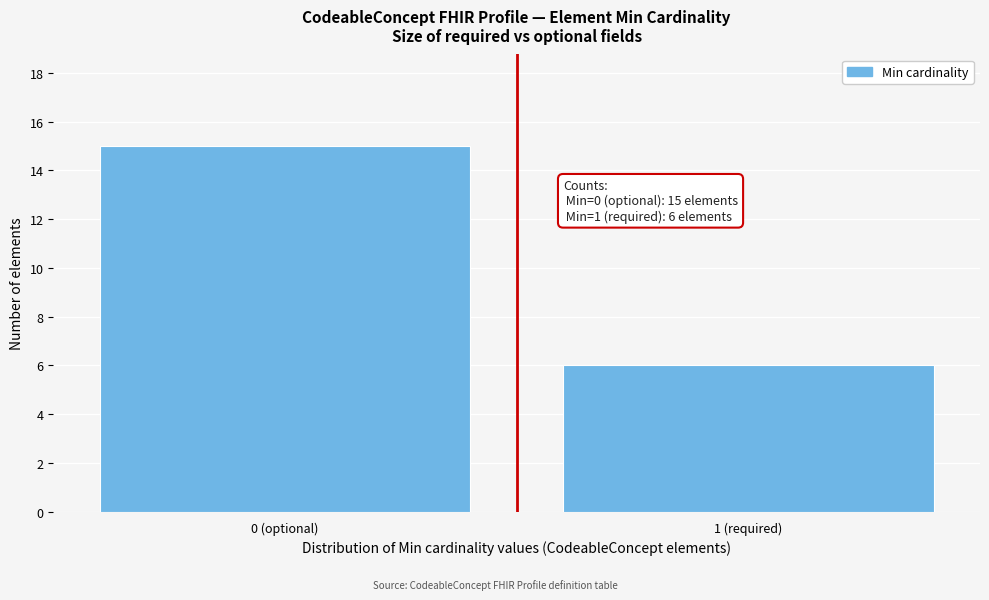

Reading left to right, transcribe all the data shown in this chart.

0 (optional)=15	1 (required)=6